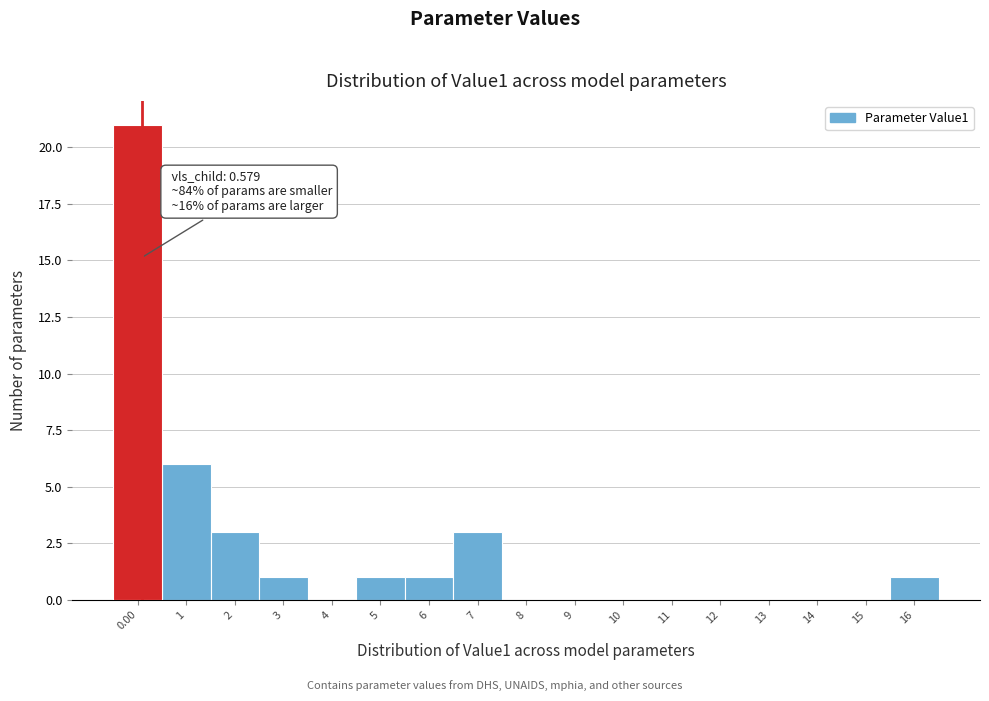

Reading left to right, transcribe all the data shown in this chart.

0.00=21	1=6	2=3	3=1	4=0	5=1	6=1	7=3	8=0	9=0	10=0	11=0	12=0	13=0	14=0	15=0	16=1